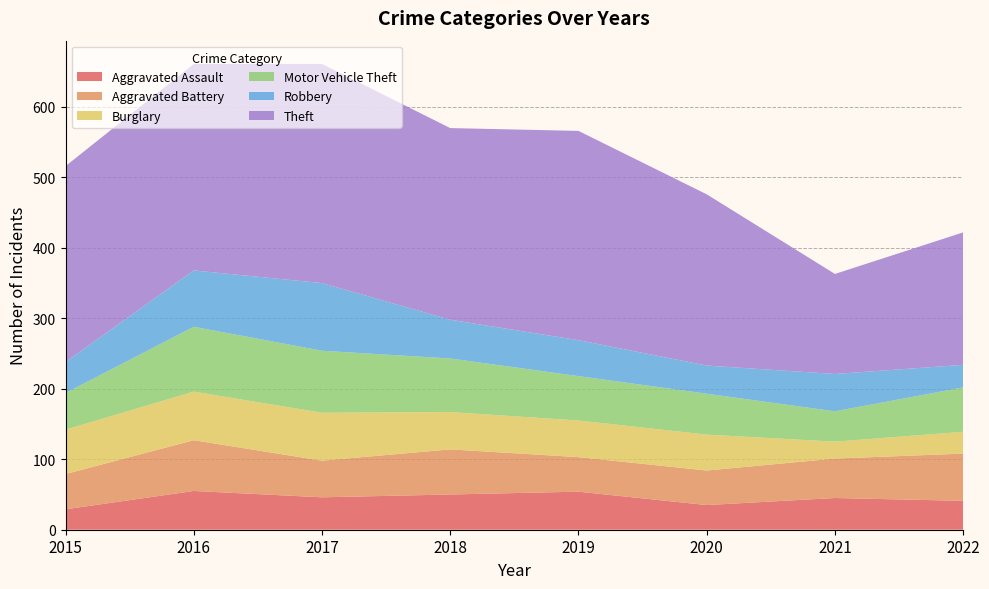

Reading left to right, extract all data points from this chart.

Aggravated Assault: 2015=29	2016=55	2017=46	2018=50	2019=54	2020=35	2021=45	2022=41
Aggravated Battery: 2015=50	2016=72	2017=52	2018=64	2019=49	2020=49	2021=56	2022=67
Burglary: 2015=63	2016=69	2017=68	2018=53	2019=52	2020=51	2021=24	2022=31
Motor Vehicle Theft: 2015=52	2016=92	2017=88	2018=76	2019=63	2020=58	2021=43	2022=63
Robbery: 2015=44	2016=80	2017=96	2018=55	2019=51	2020=40	2021=53	2022=32
Theft: 2015=278	2016=293	2017=311	2018=272	2019=297	2020=243	2021=142	2022=188